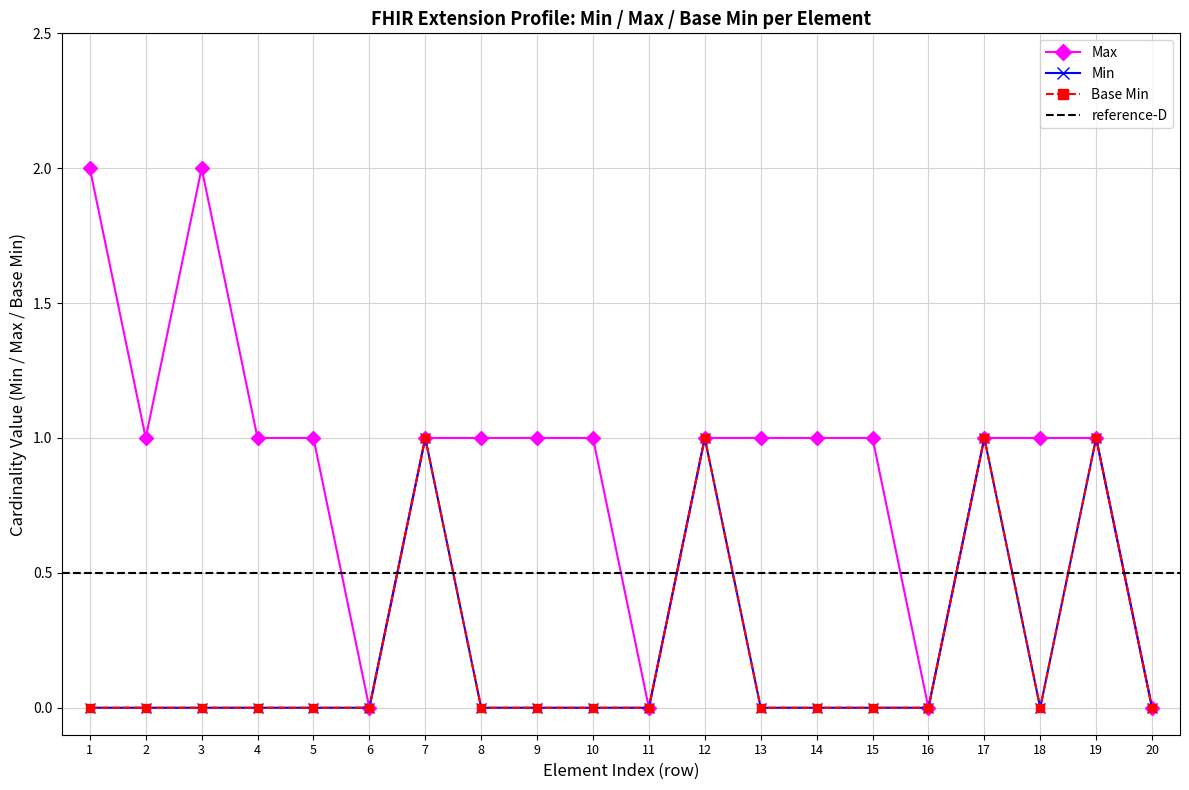

True or false: Base Min and Min cross at least once.

False